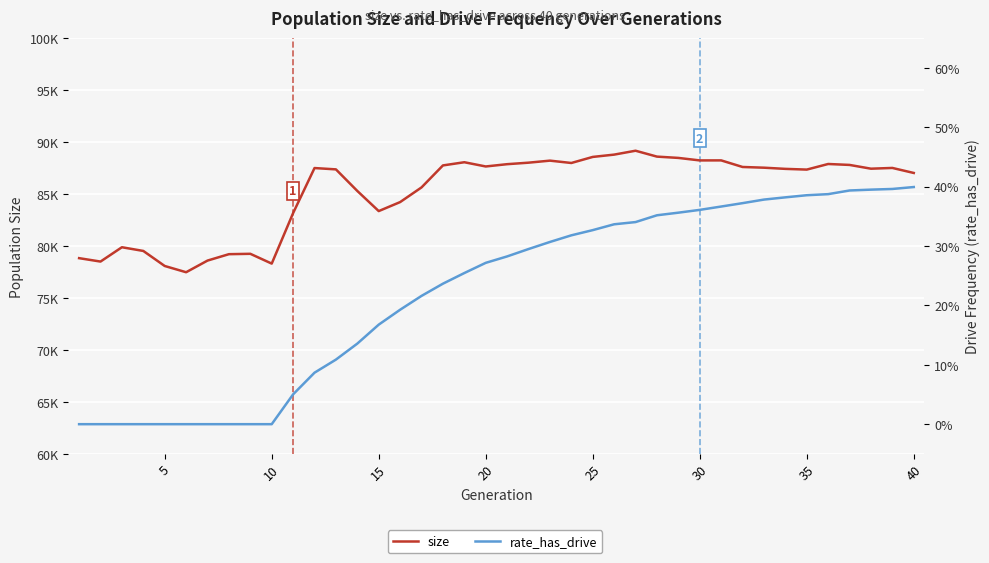

Is the value of size at 29 greater than the value of rate_has_drive at 28?

Yes